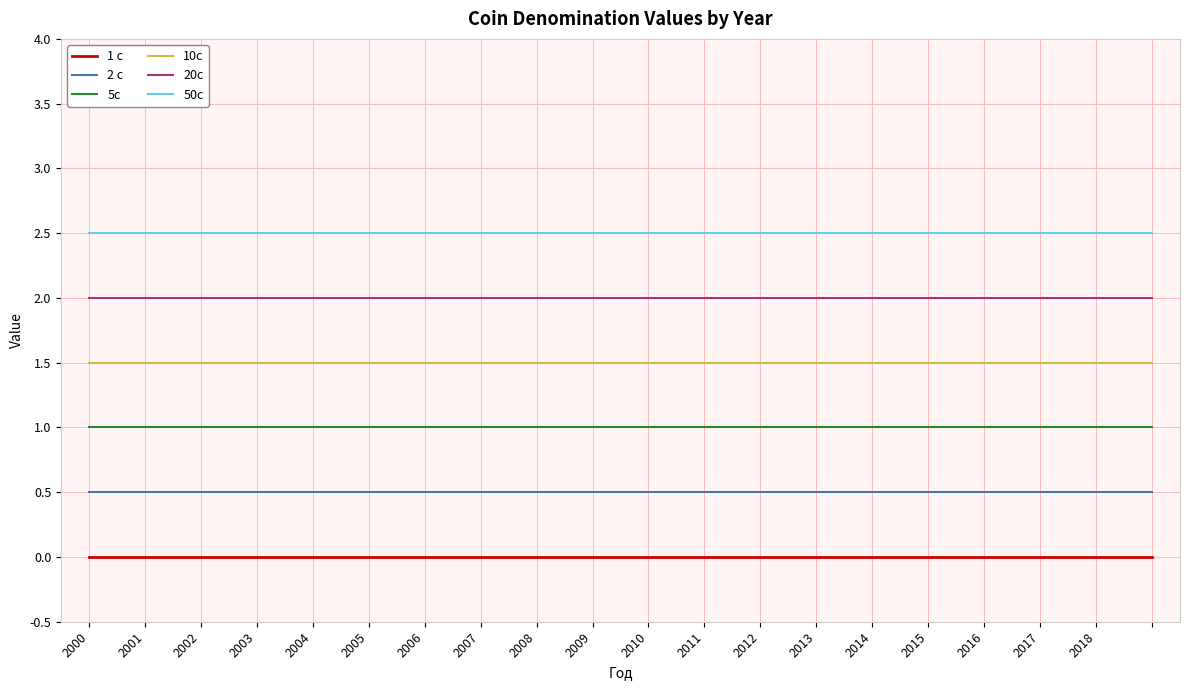

True or false: 5c and 1 c intersect in this chart.

False